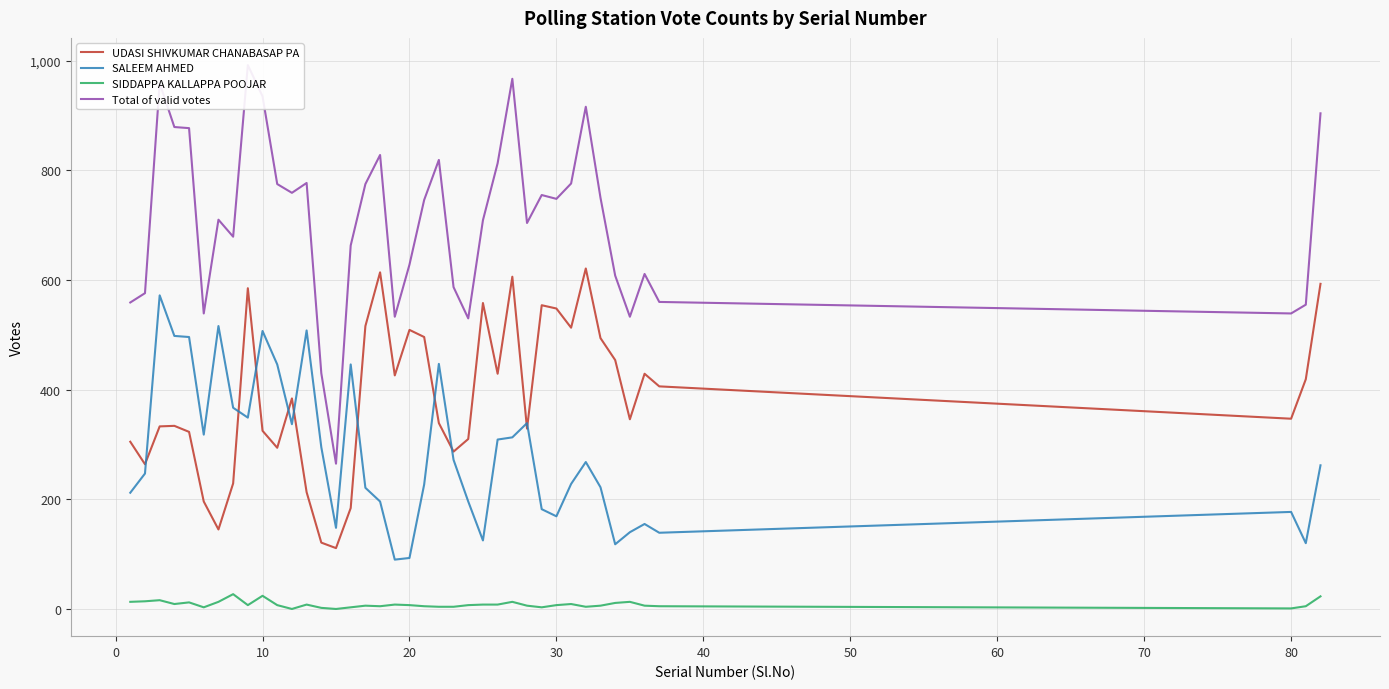

What is the value of the SALEEM AHMED point at the 4th from the left?

498